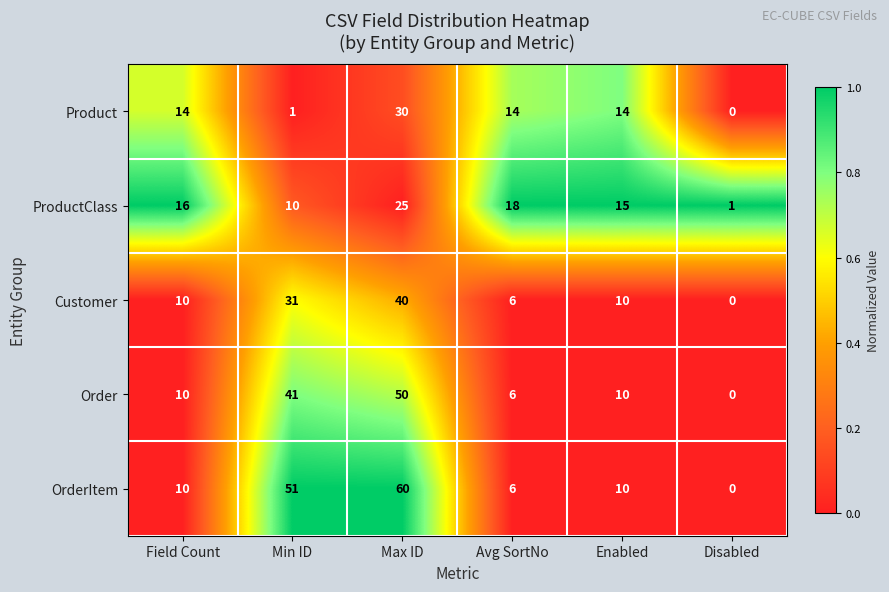

The Customer series shows 25 at Max ID. True or false?

False